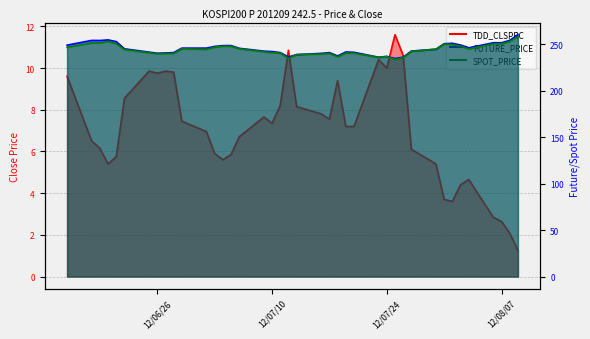

What is the sum of all SPOT_PRICE values?

9759.0